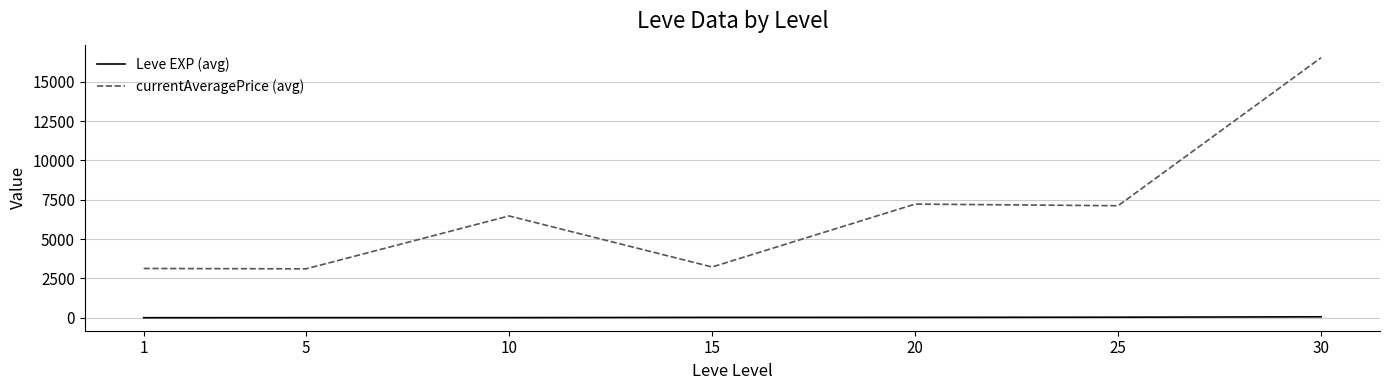

Is the value of Leve EXP (avg) at 15 greater than the value of currentAveragePrice (avg) at 20?

No